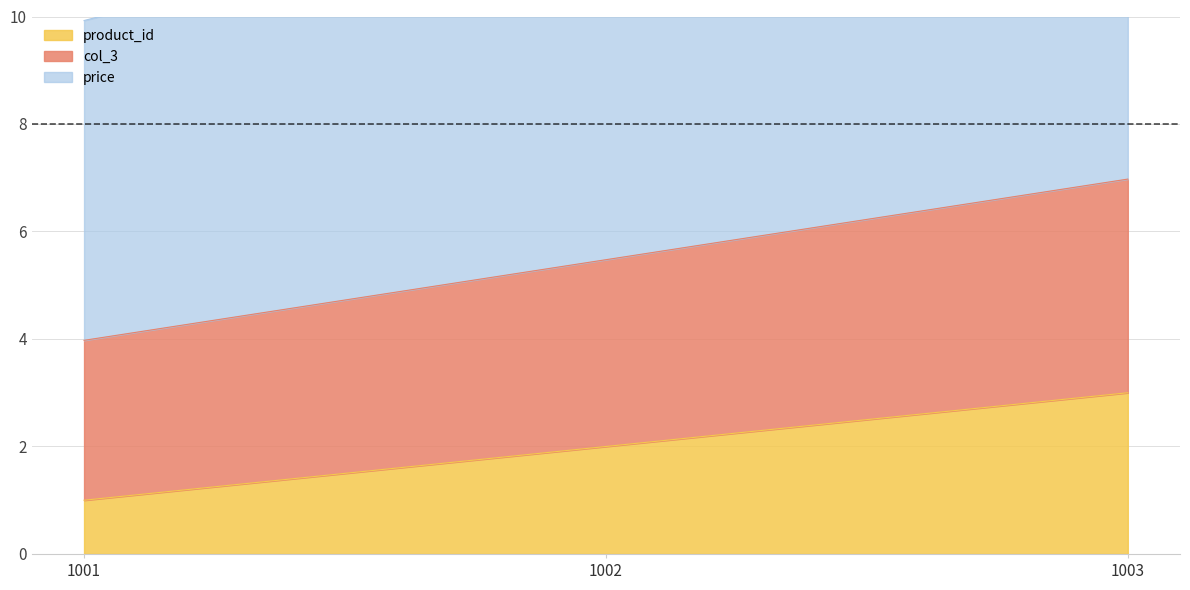

Rank the categories by product_id value from highest to lowest.

1003, 1002, 1001